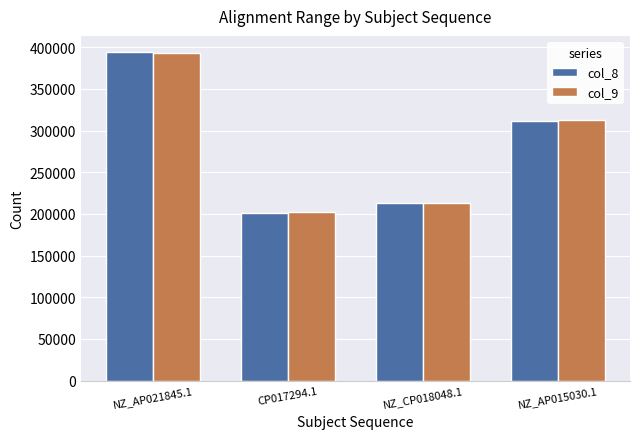

Which category has the highest value across all series?

NZ_AP021845.1